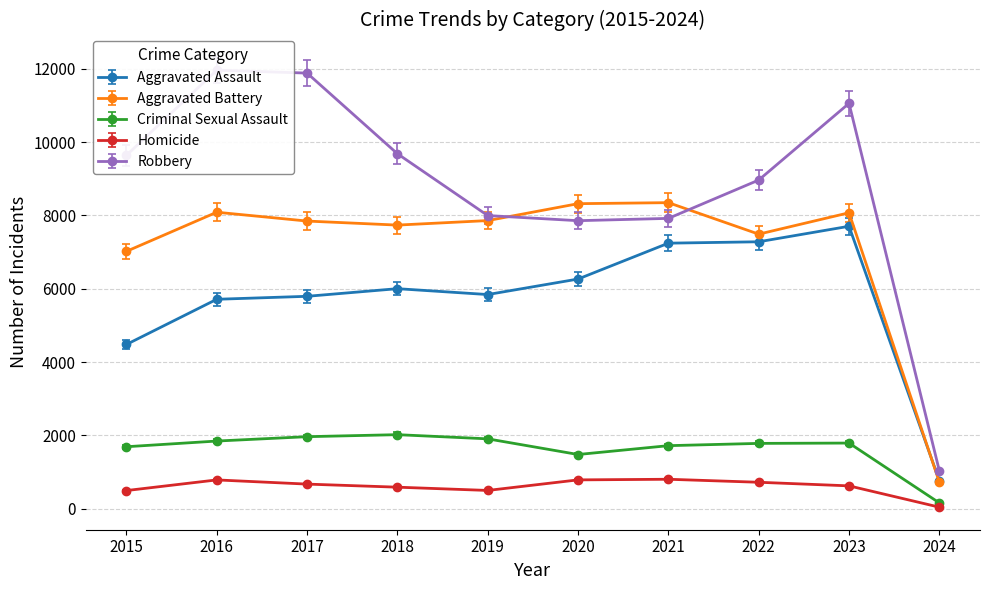

Between 2021 and 2015, which is larger?

2021